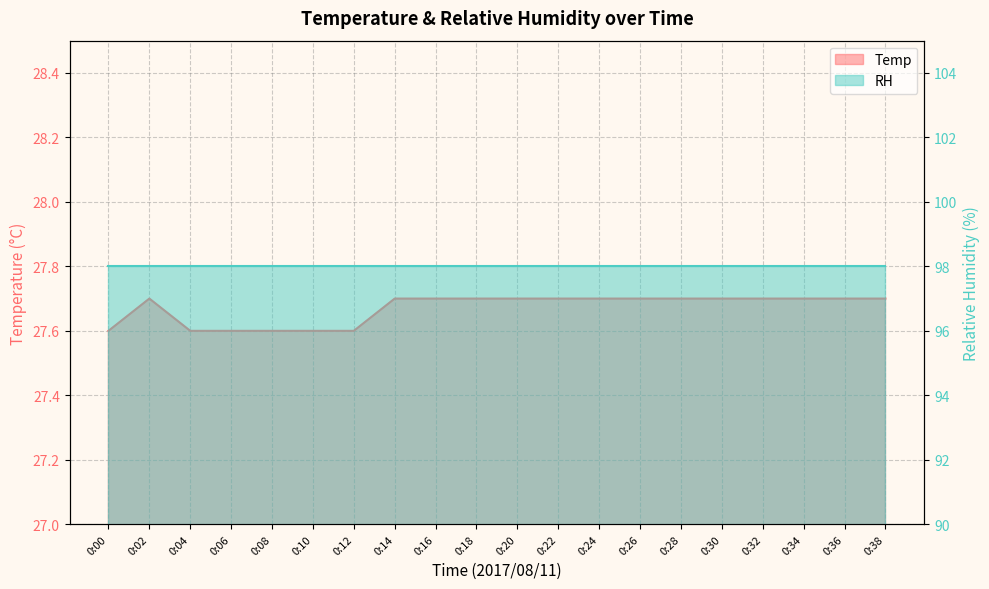

What is the maximum value shown in the chart?

27.7